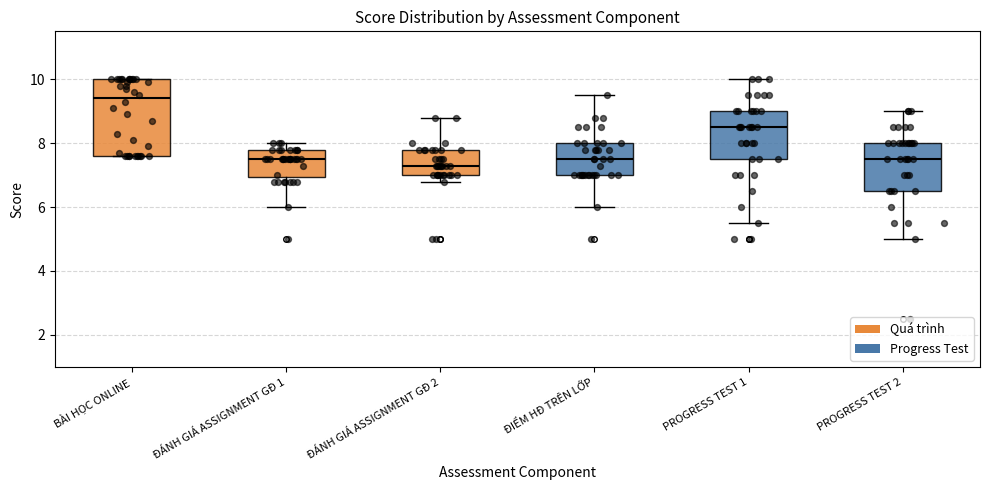

Which box has the lowest median line?

ĐÁNH GIÁ ASSIGNMENT GĐ 2